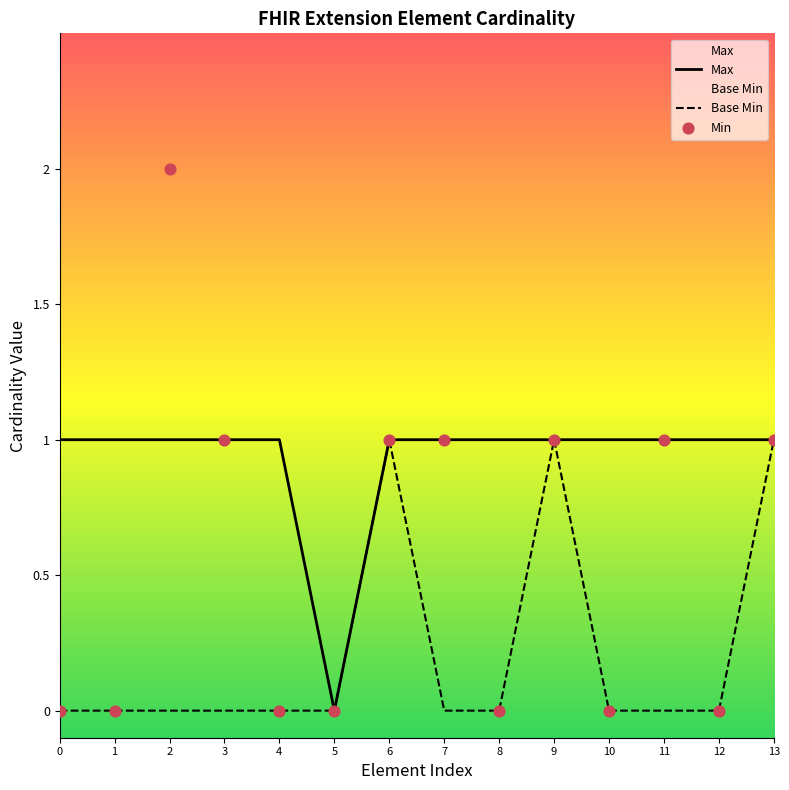

What is the total value across all series at 1?

1